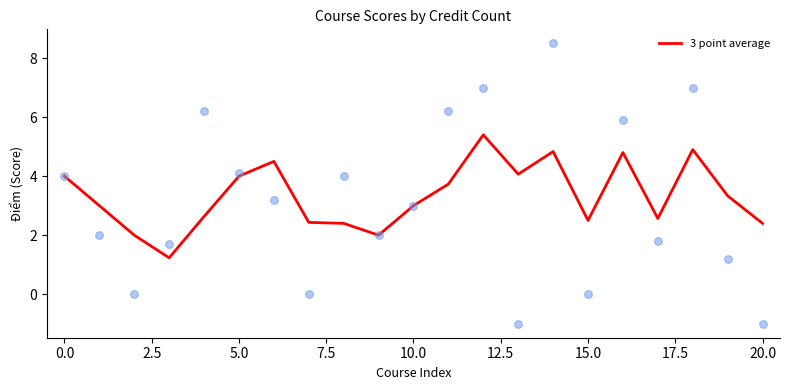

What is the change in value from 13 to 17?

-1.5